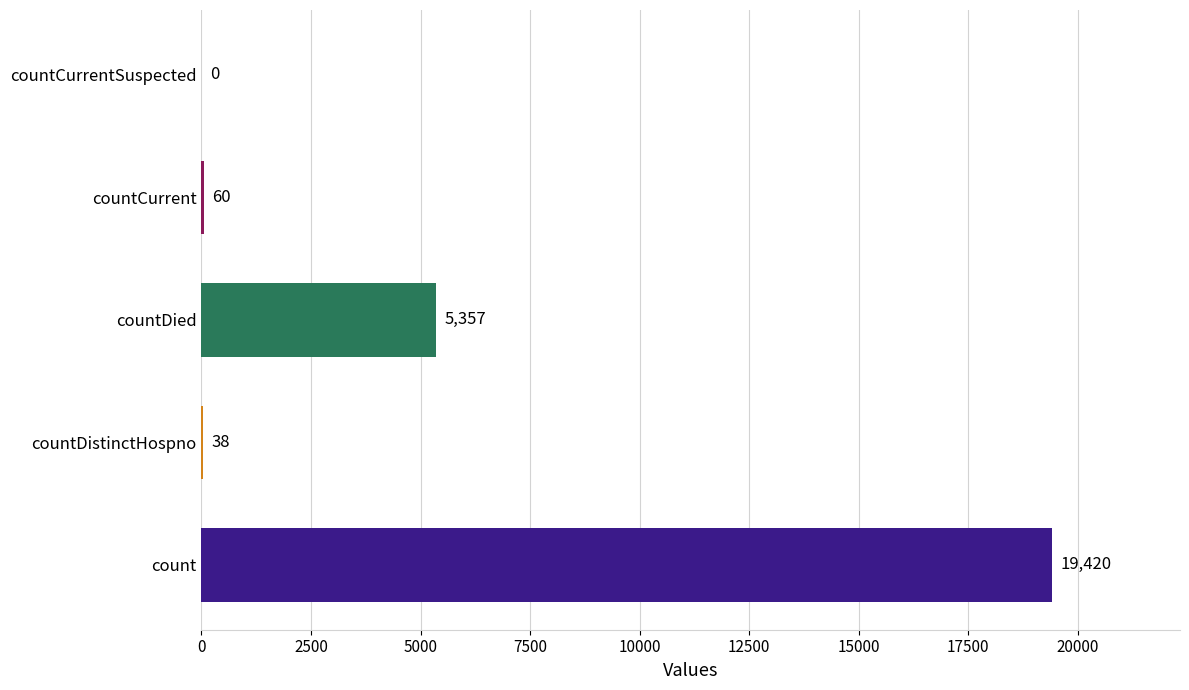

How many categories are shown in the chart?

5